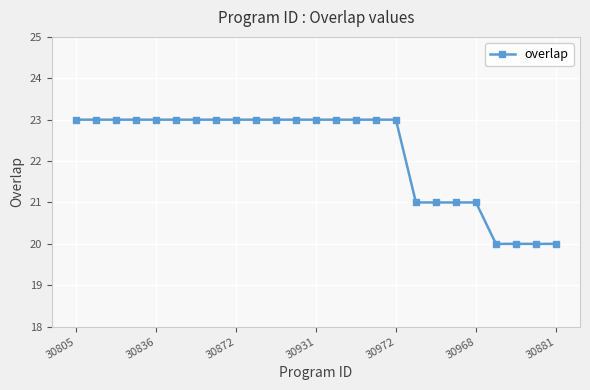

What is the greatest value displayed?

23